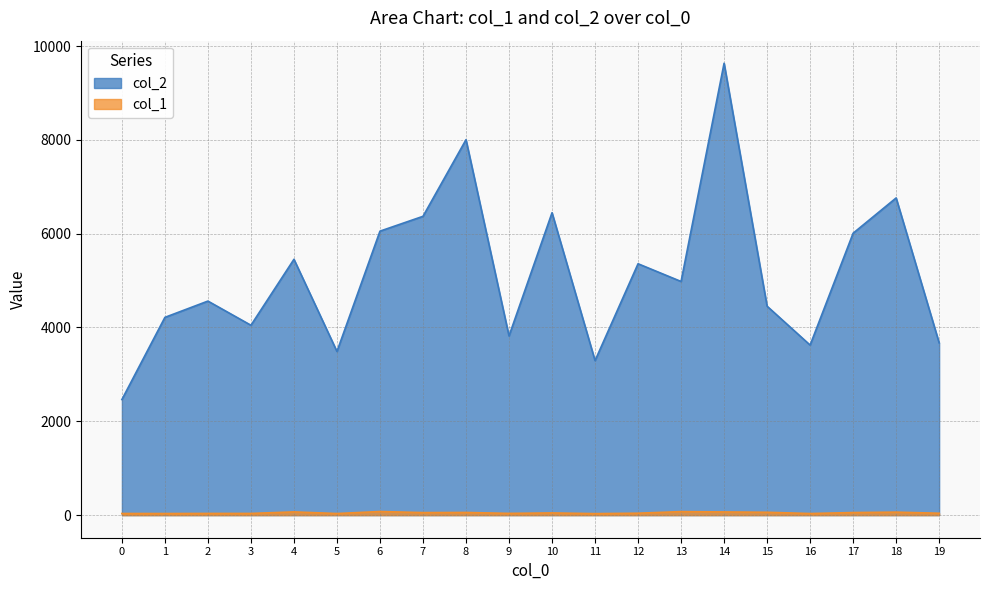

True or false: col_1 and col_2 cross at least once.

False